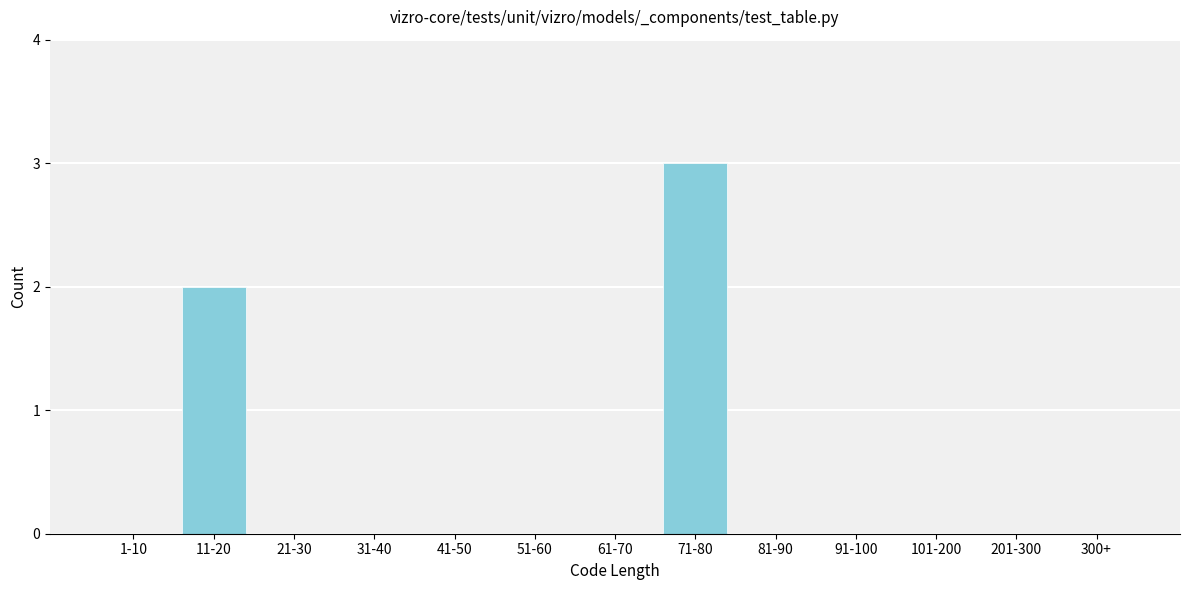

Reading left to right, extract all data points from this chart.

1-10=0	11-20=2	21-30=0	31-40=0	41-50=0	51-60=0	61-70=0	71-80=3	81-90=0	91-100=0	101-200=0	201-300=0	300+=0